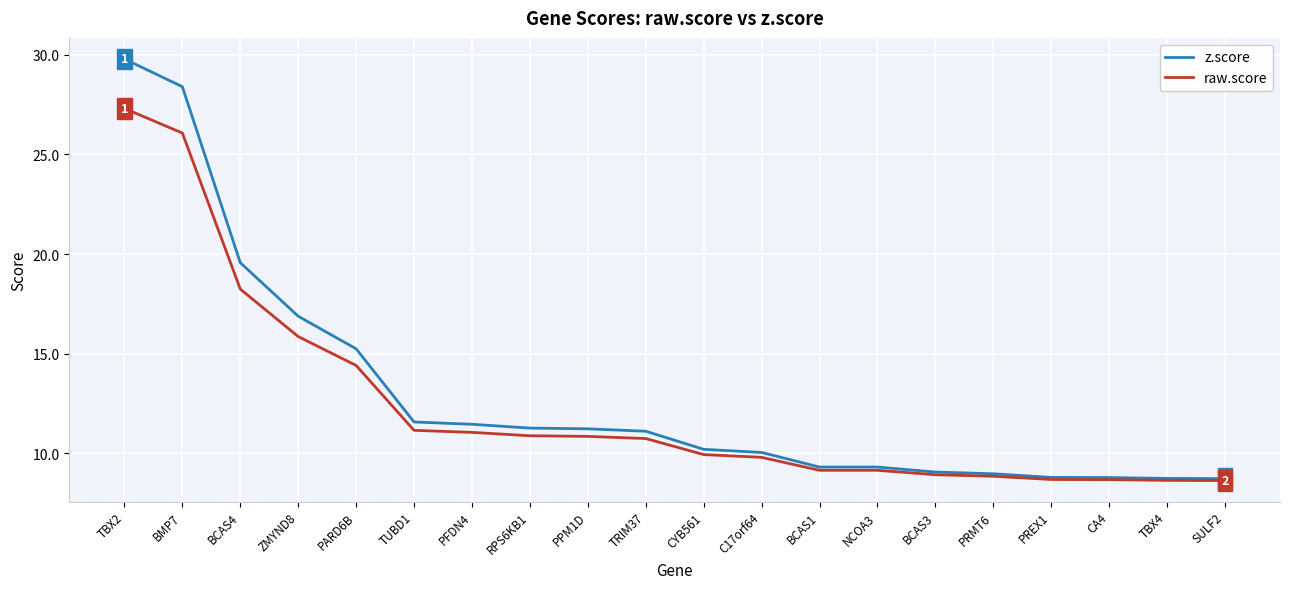

What is the difference between the raw.score values at TRIM37 and PREX1?

2.1